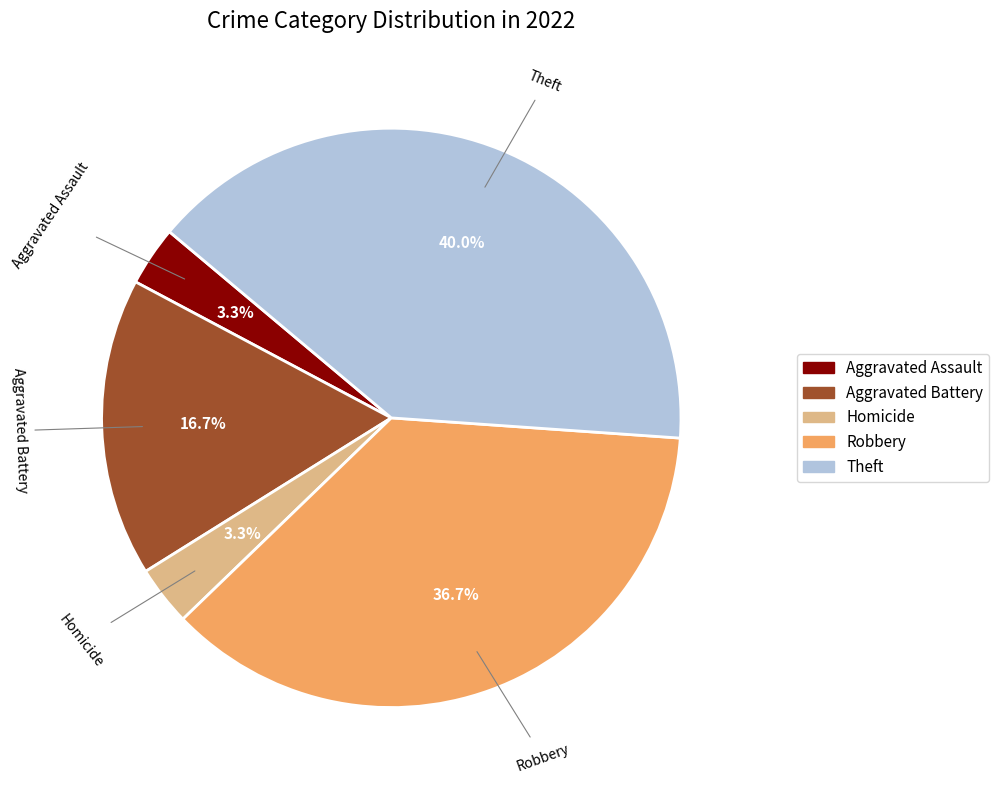

True or false: Homicide accounts for 3% of the total.

True